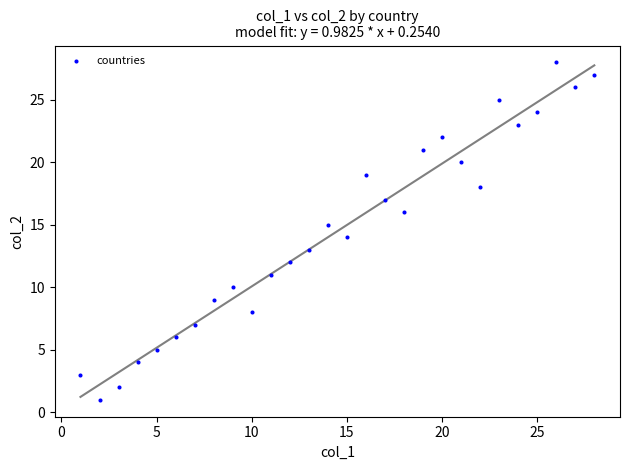

What is the range of X values (max minus min)?

27